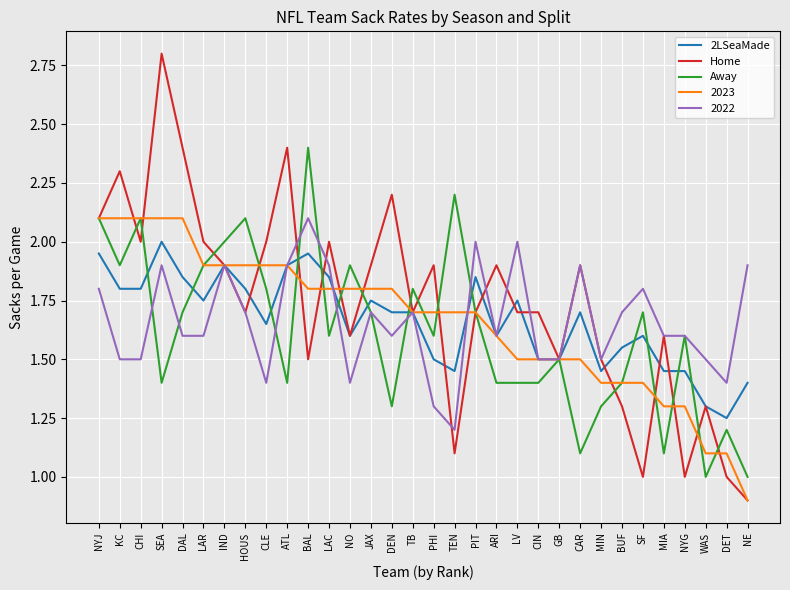

True or false: 2022 has a value of 2.3 at DEN.

False